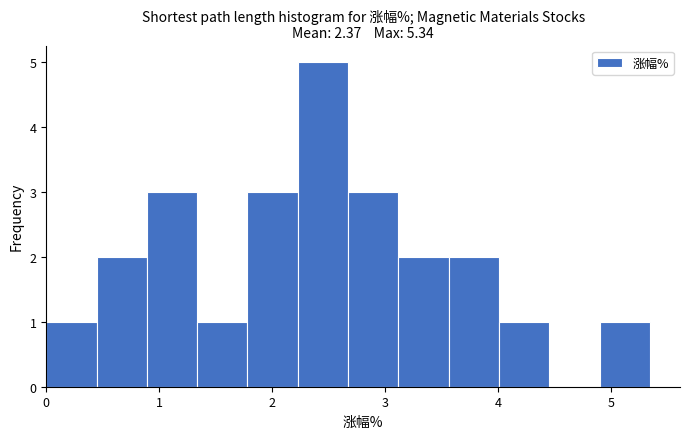

How tall is the bar that spans 0.4 to 0.9 on the x-axis? Neither the bar edges nor the heights are printed on the chart, so give them approximately, as read against the axes.

2